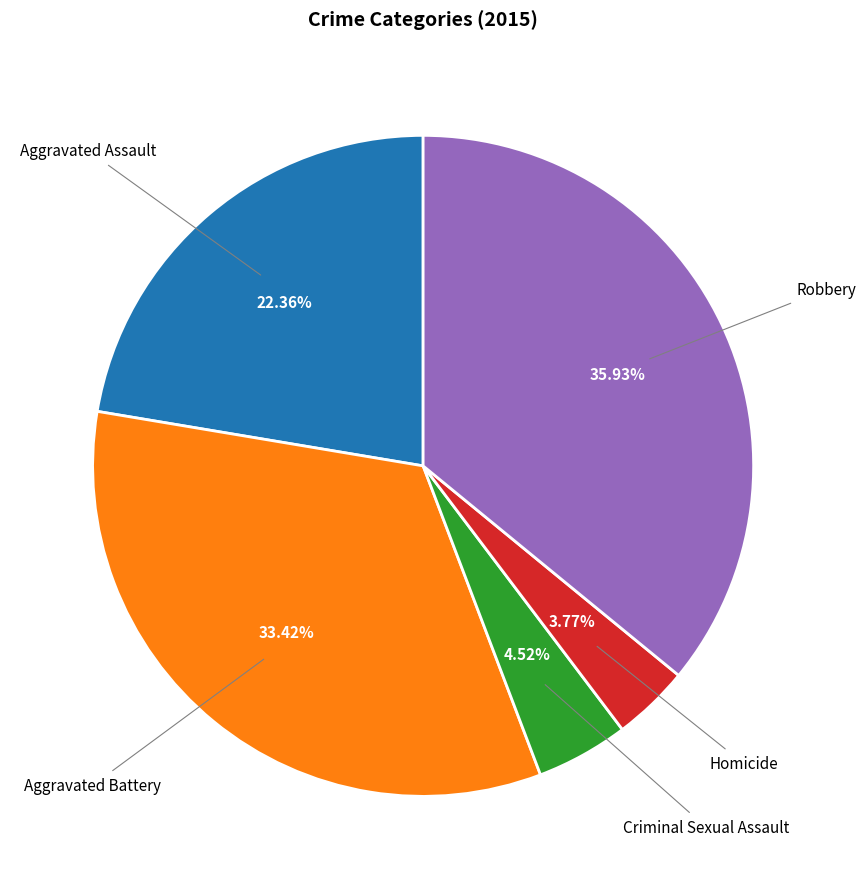

Is there any slice that represents more than half of the pie?

No